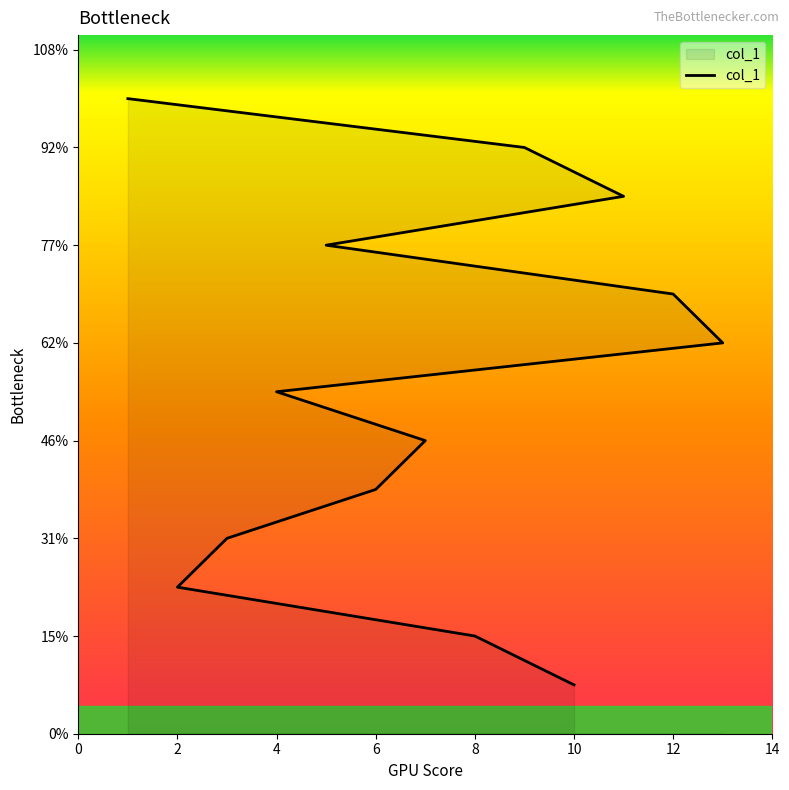

What is the difference between the second highest and minimum values?

11